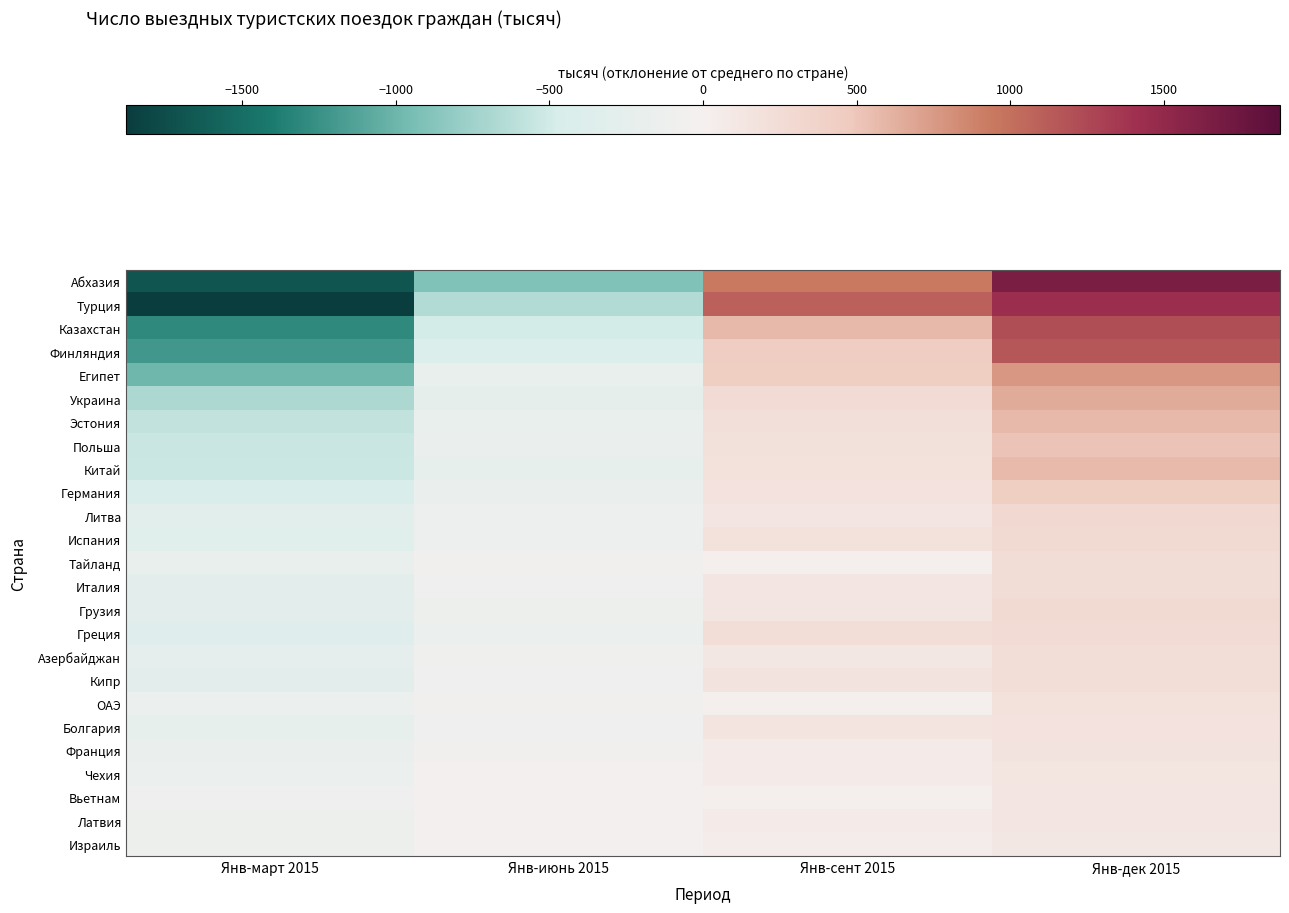

Which has a higher value, Янв-дек 2015 or Янв-июнь 2015?

Янв-дек 2015